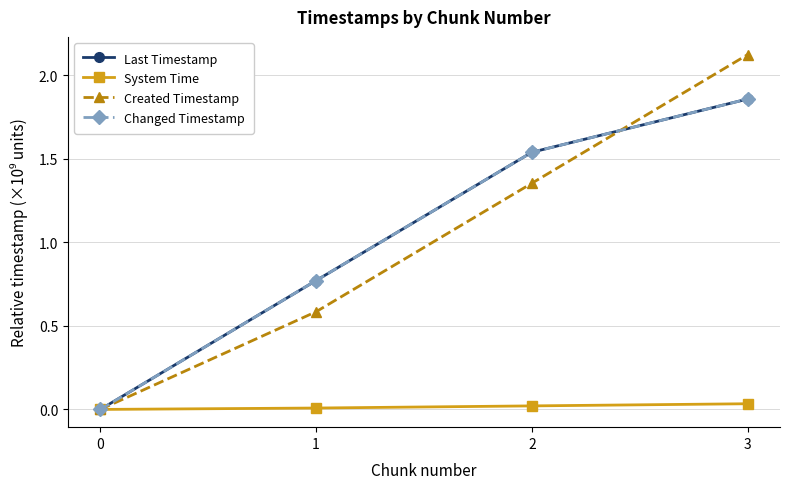

Is this an area chart (filled region under the line)?

No